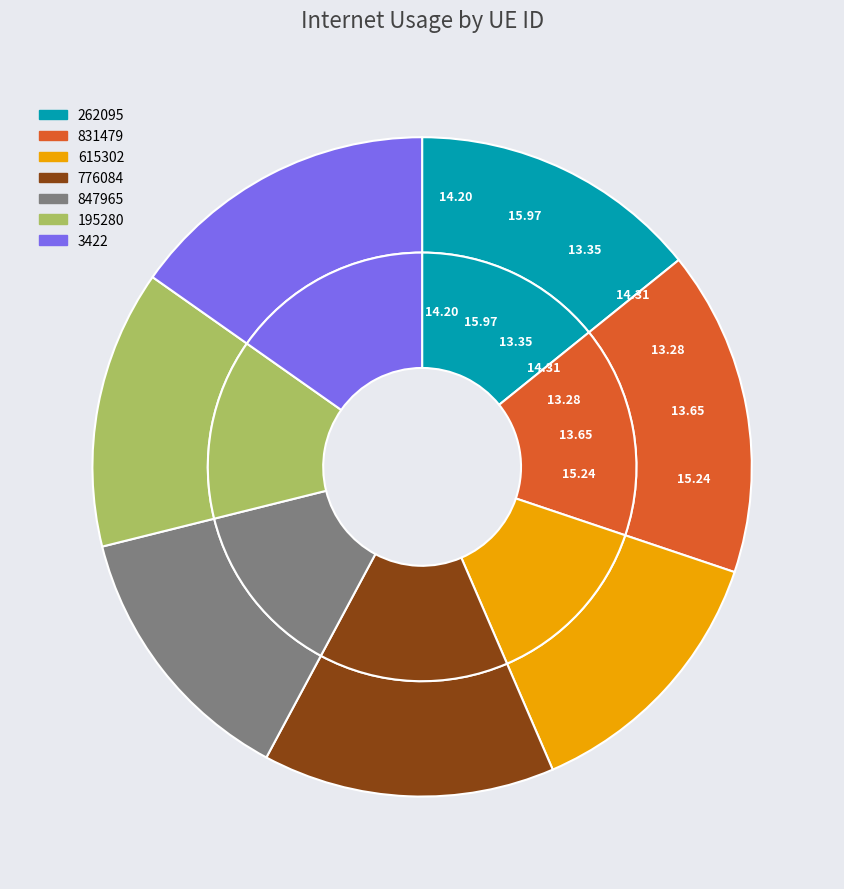

What is the largest slice in the pie chart?

831479